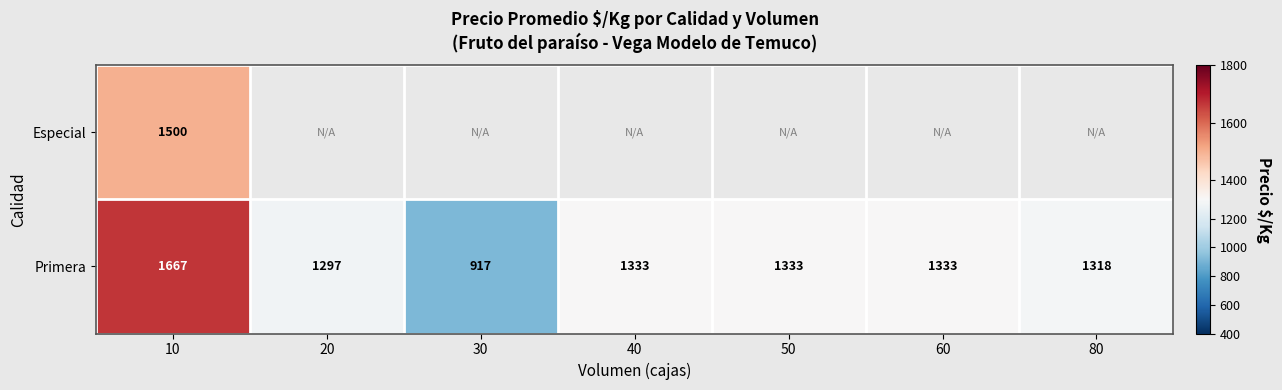

What is the sum of all Primera values?

9198